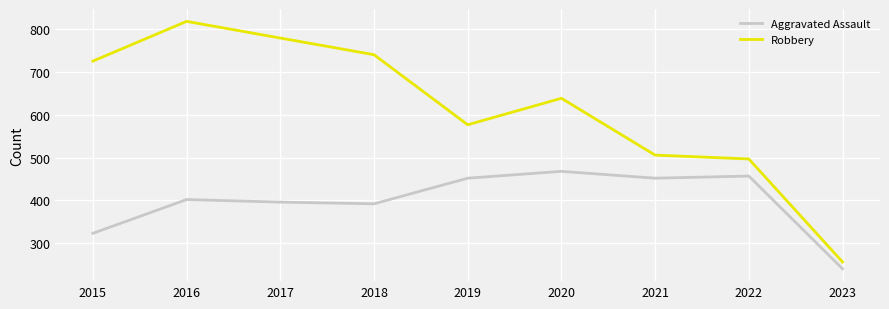

List the series in order of their peak value, lowest first.

Aggravated Assault, Robbery